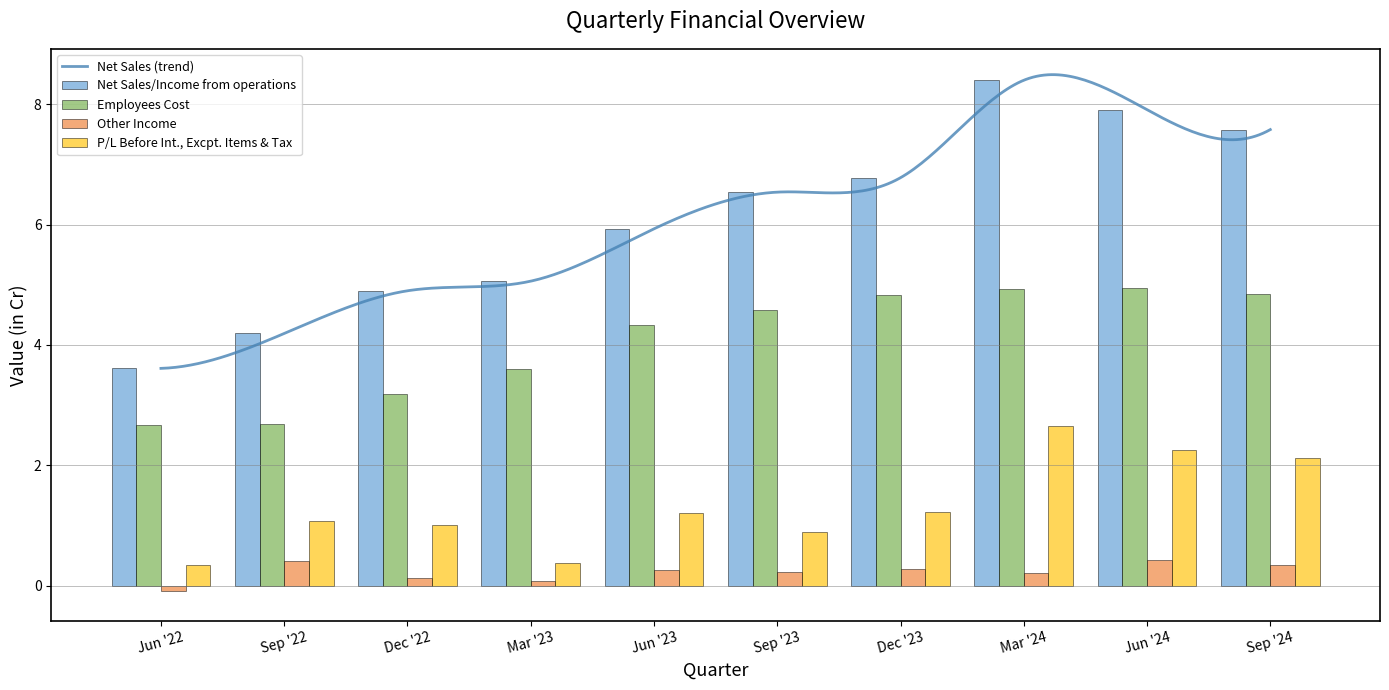

How many values in the Other Income series exceed 0?

9